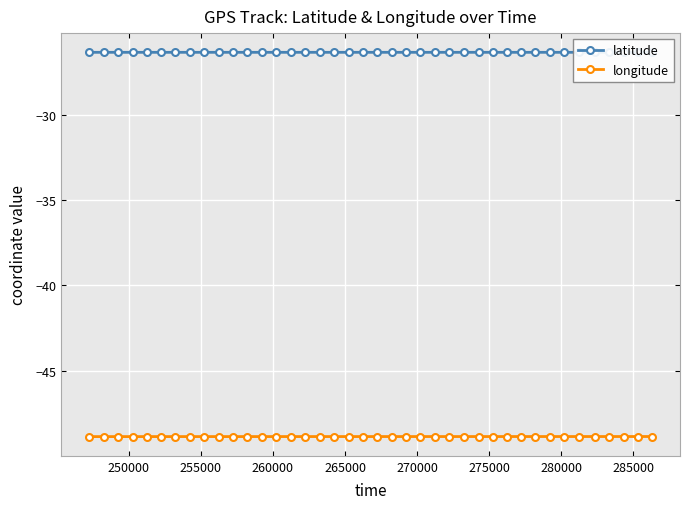

Which series has the widest spread of values?

longitude